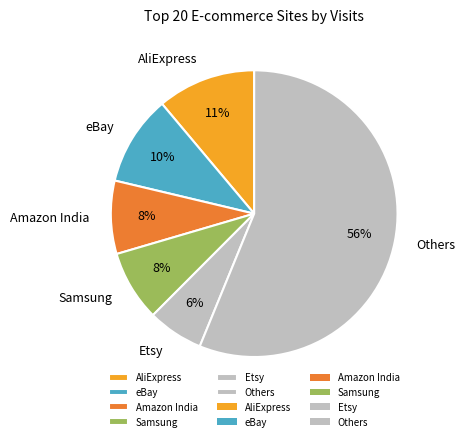

Which category has the smallest portion of the pie?

Etsy